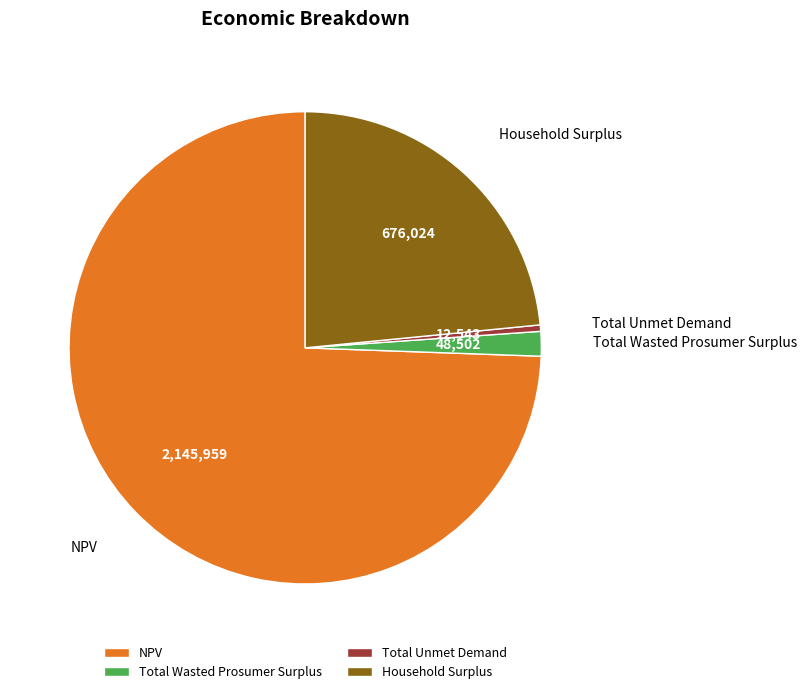

How many slices are in this pie chart?

4